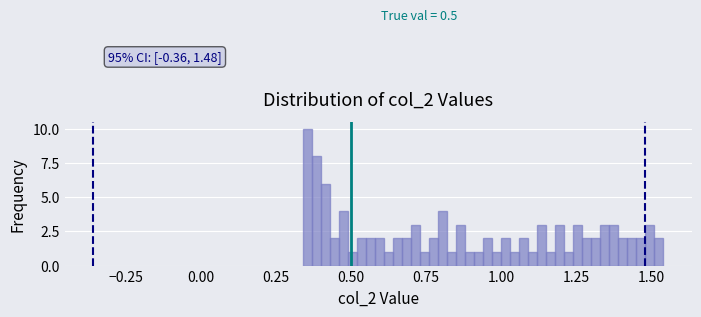

Around what value on the x-axis is the tallest bar? Give the approximate position of its centre, as read against the axis.

0.35